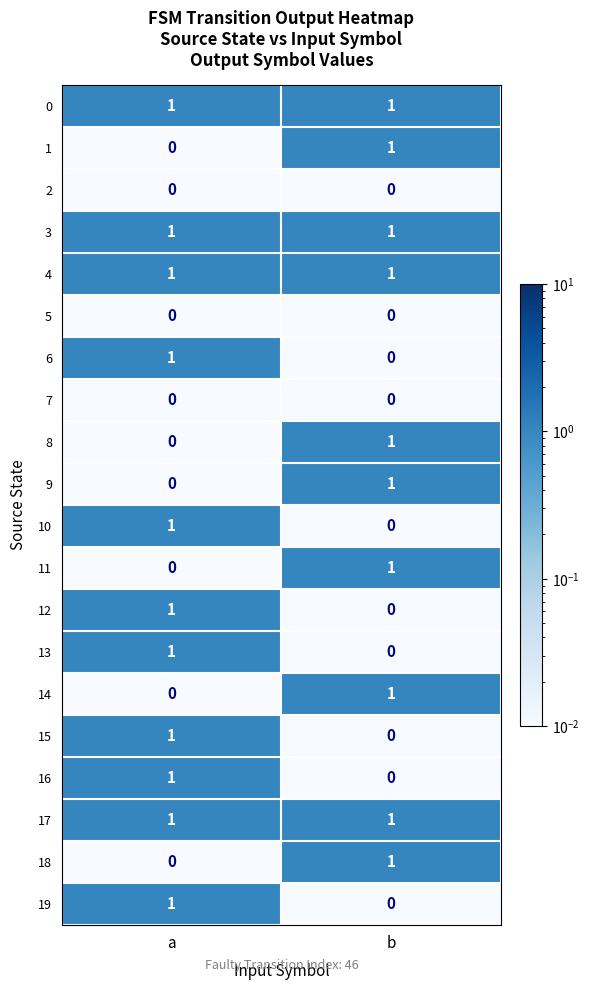

The 14 series shows 0 at a. True or false?

True